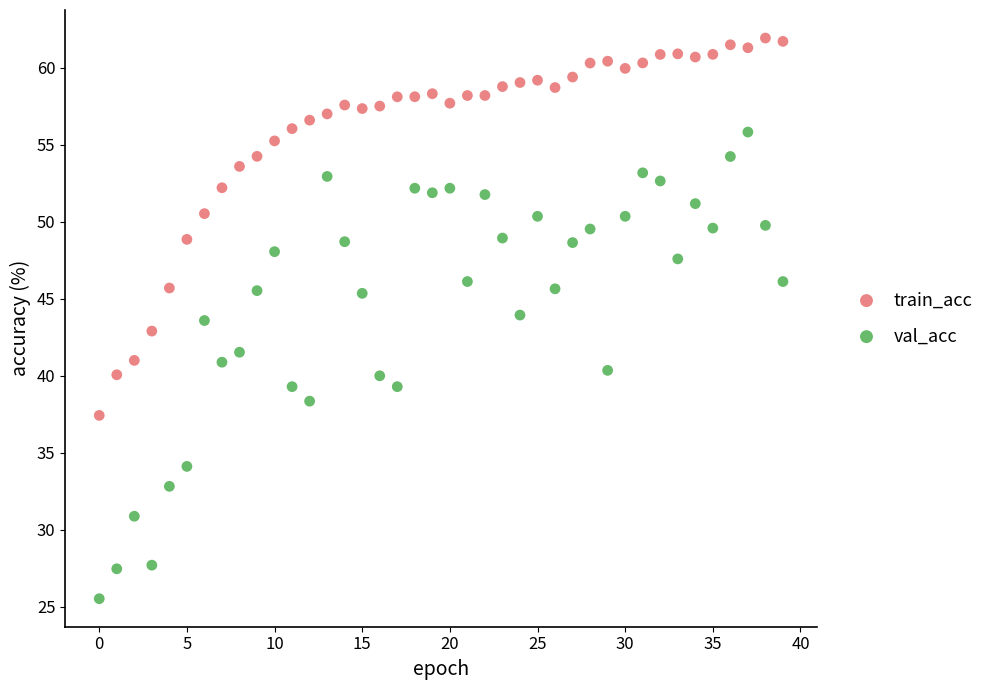

Which series reaches the minimum Y coordinate?

val_acc